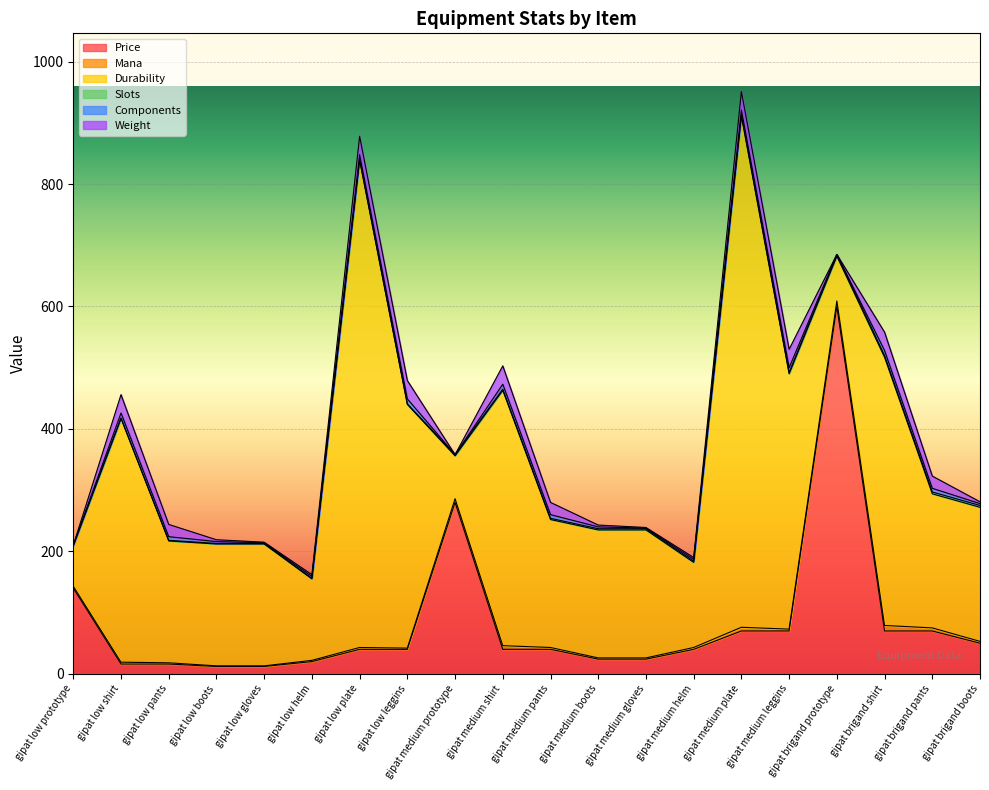

What is the maximum value shown in the chart?

835